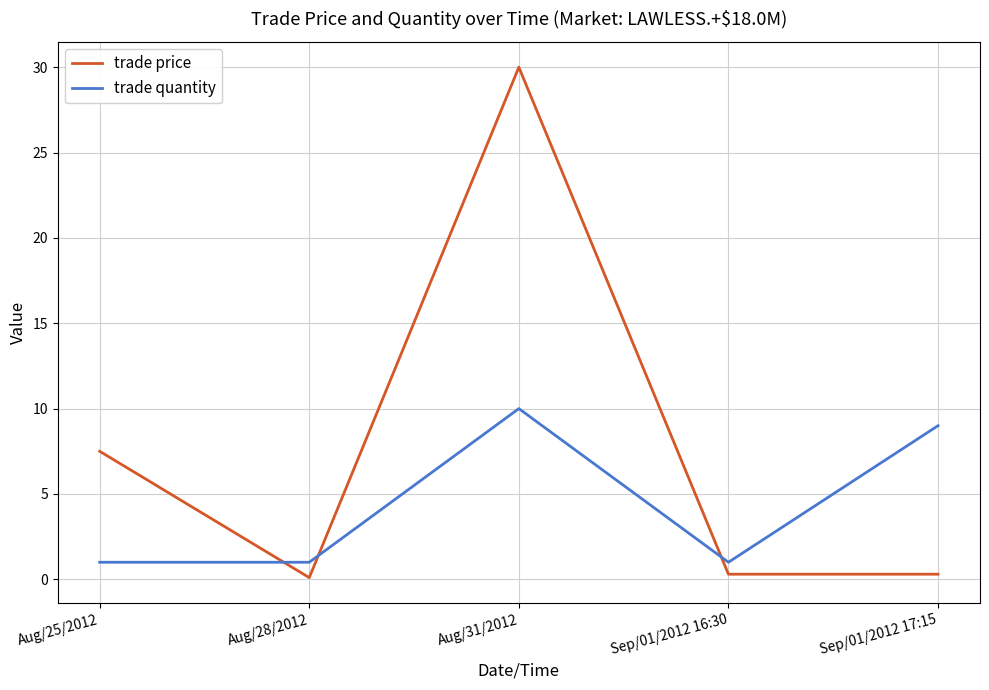

What position from the left is Sep/01/2012 16:30?

4